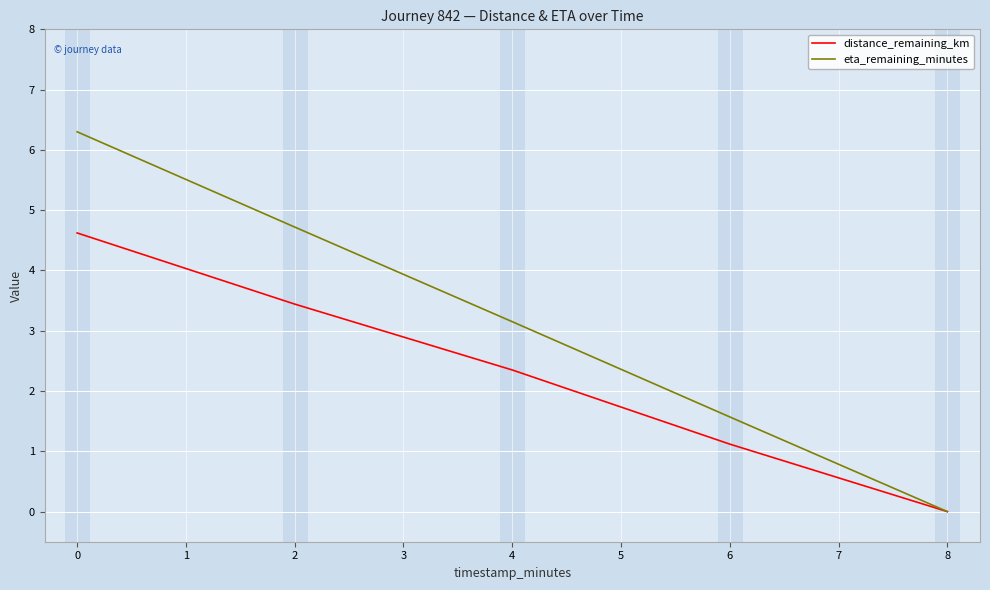

Rank the series at 0 from highest to lowest value.

eta_remaining_minutes, distance_remaining_km